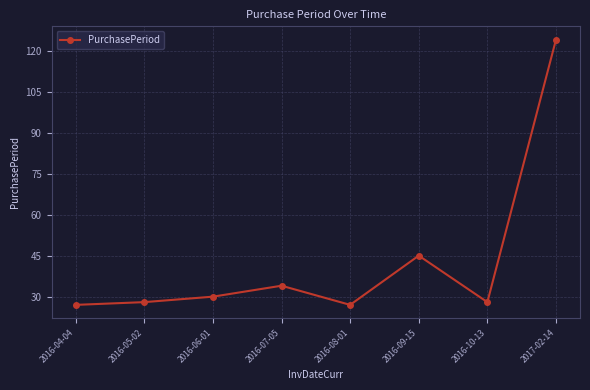

True or false: there are more than 1 points higher than both neighbors.

True